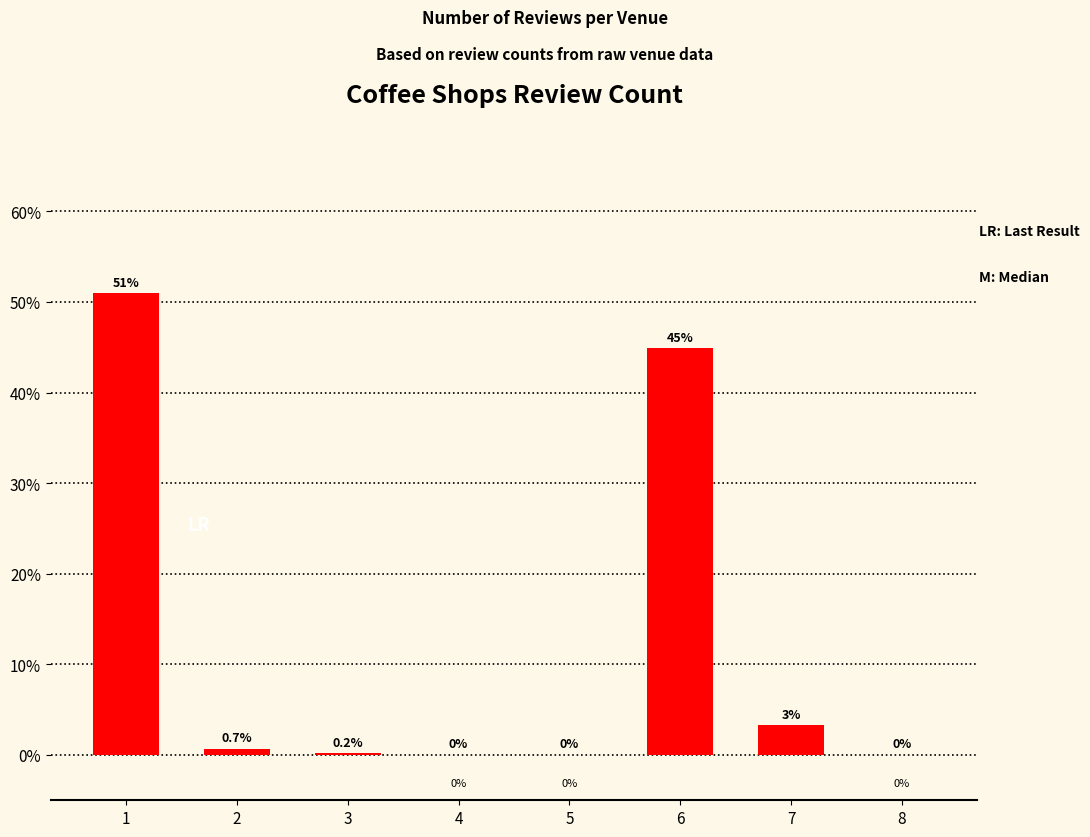

What is the average value?

12.5